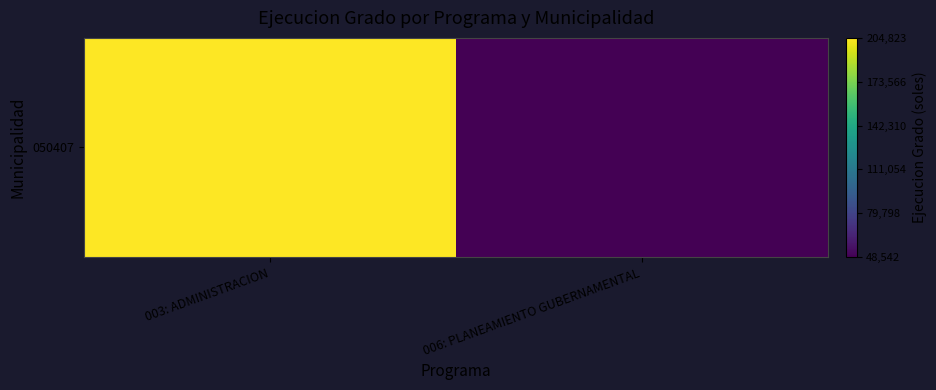

Reading left to right, list all the values displayed in this chart.

204823	48542